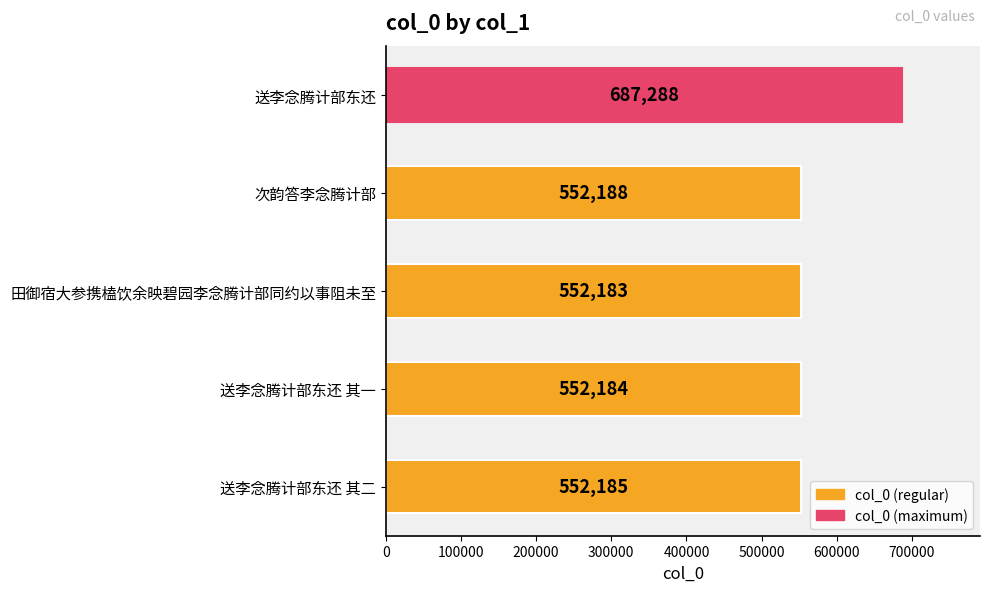

What is the ratio of the value at 次韵答李念腾计部 to the value at 田御宿大参携榼饮余映碧园李念腾计部同约以事阻未至?

1.0